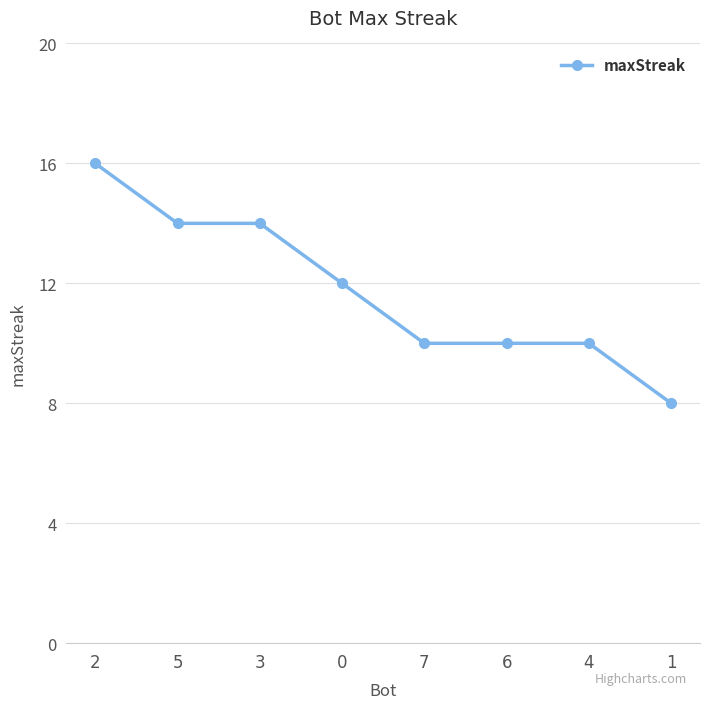

Between 4 and 5, which is larger?

5